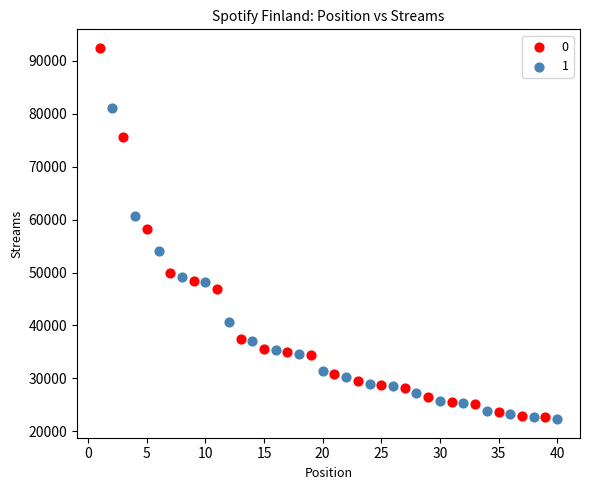

What are all the series names shown in the legend?

0, 1